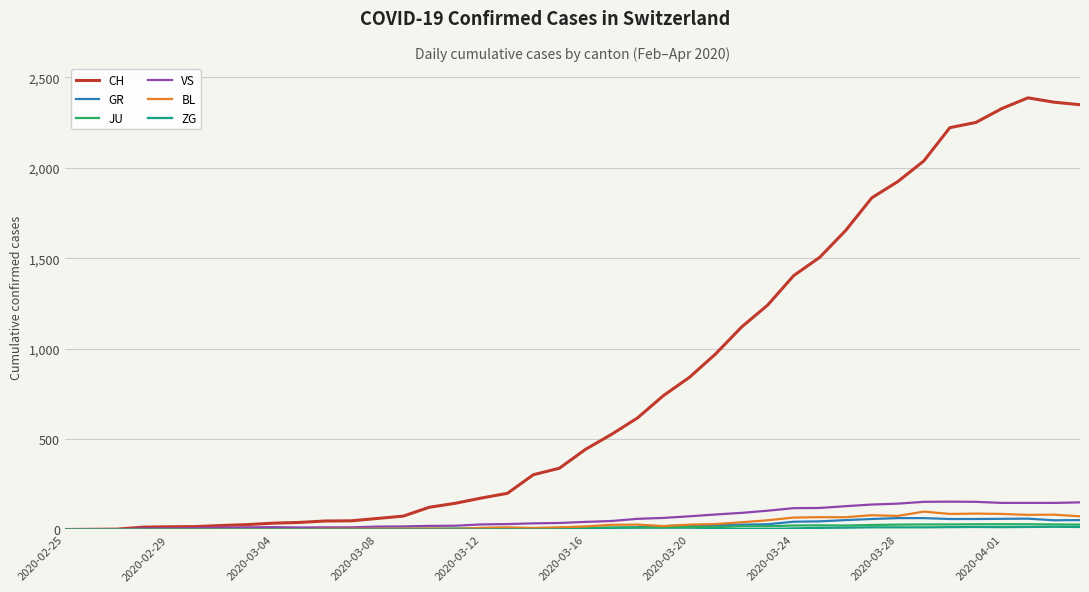

Which series has the largest range (max minus min)?

CH